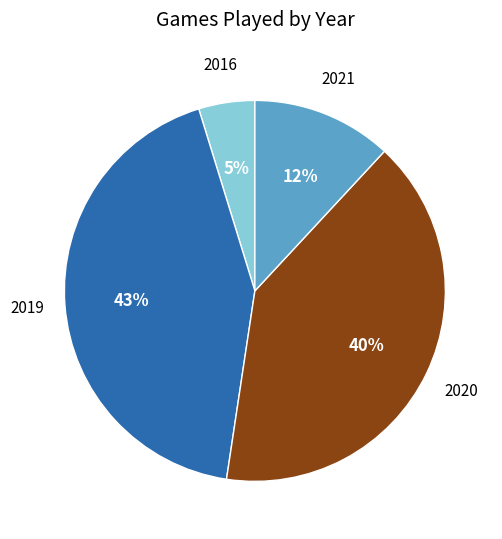

Do 2021 and 2016 together represent more than half of the pie?

No